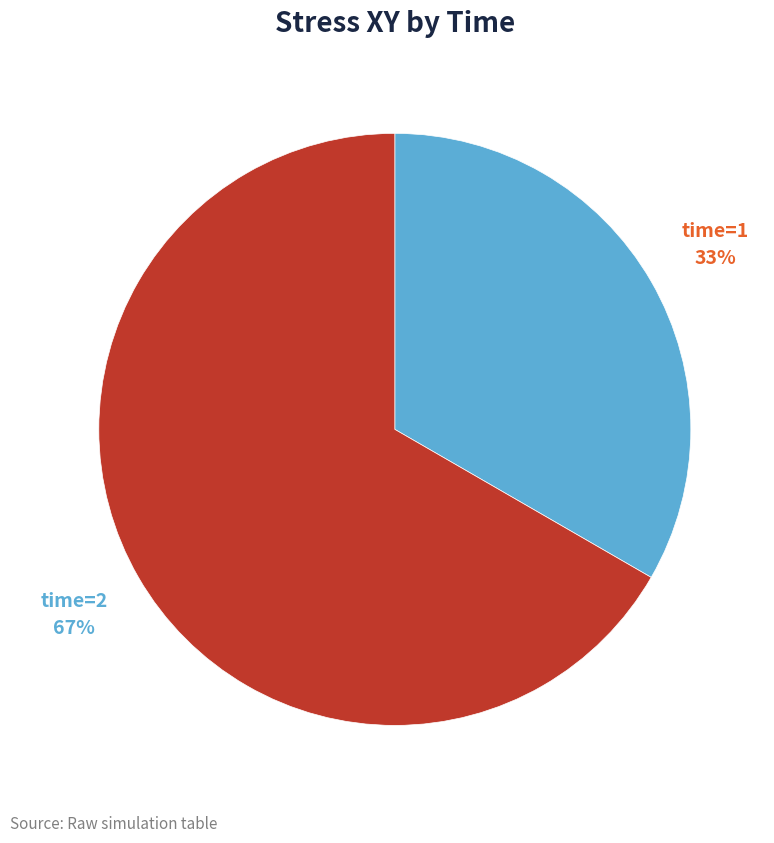

Rank the categories by value from lowest to highest.

time=1, time=2